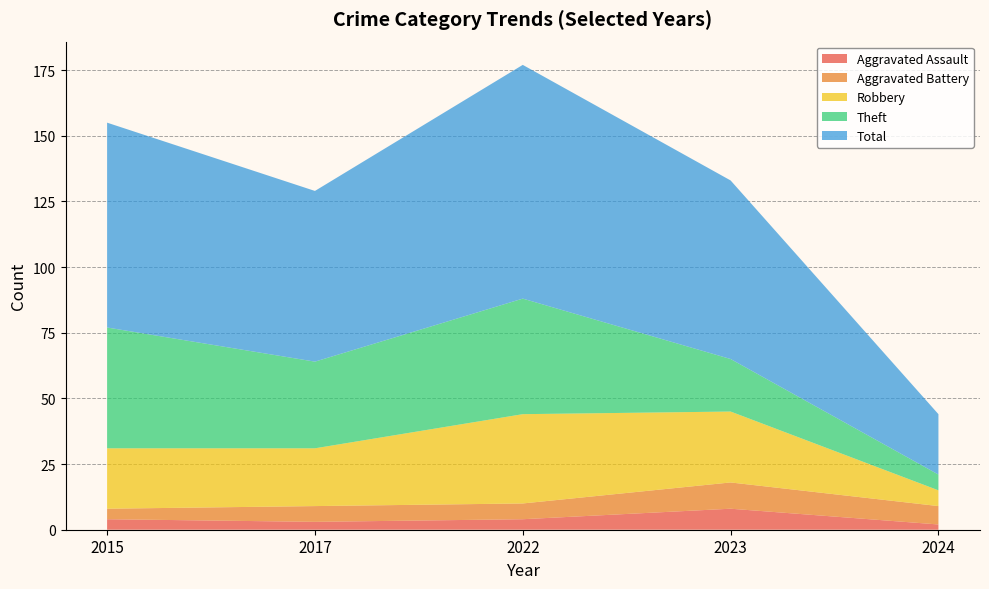

The Aggravated Assault series shows 4 at 2022. True or false?

True